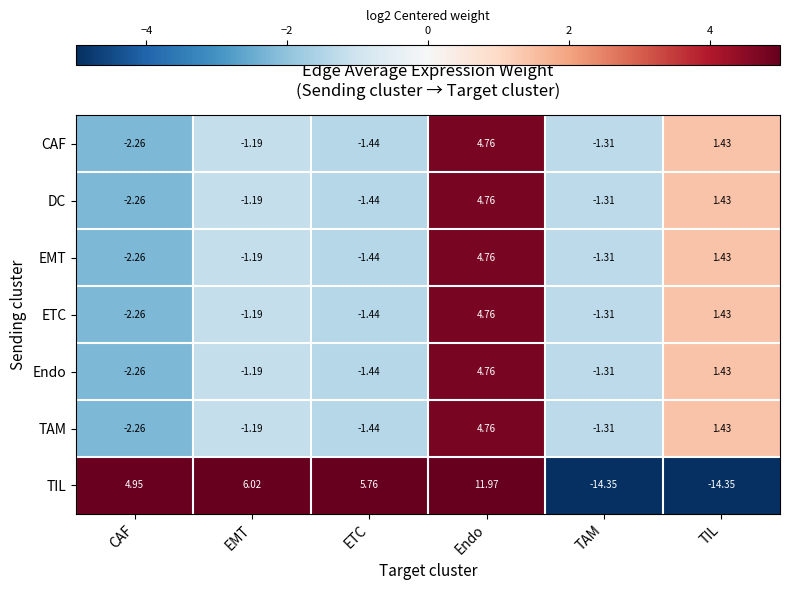

Rank the categories by Endo value from highest to lowest.

Endo, TIL, EMT, TAM, ETC, CAF